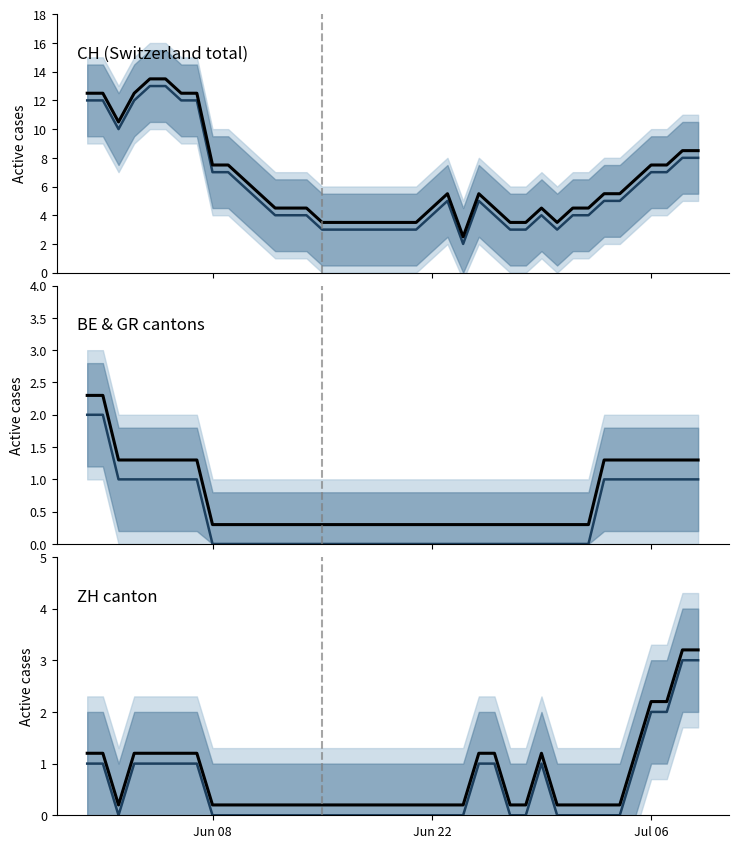

True or false: ZH upper and CH intersect in this chart.

False